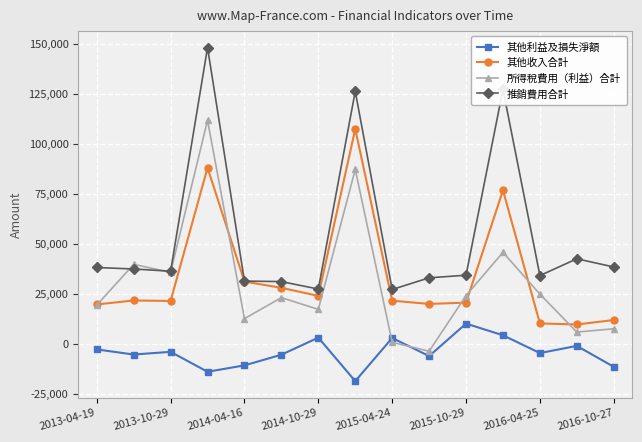

True or false: 所得稅費用（利益）合計 has more than 2 points higher than both neighbors.

True